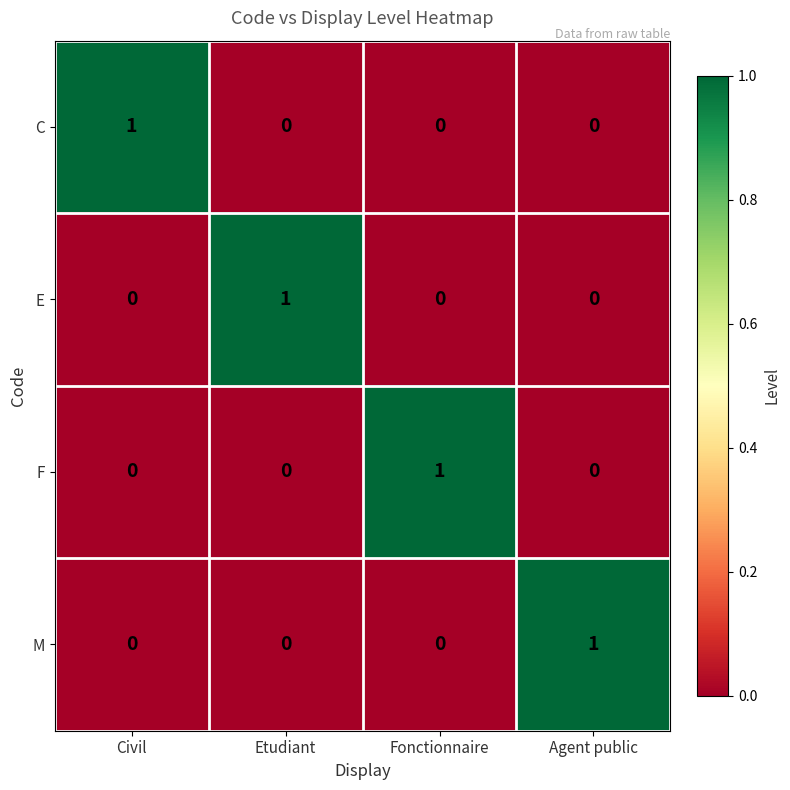

Reading left to right, extract all data points from this chart.

C: 1	0	0	0
E: 0	1	0	0
F: 0	0	1	0
M: 0	0	0	1